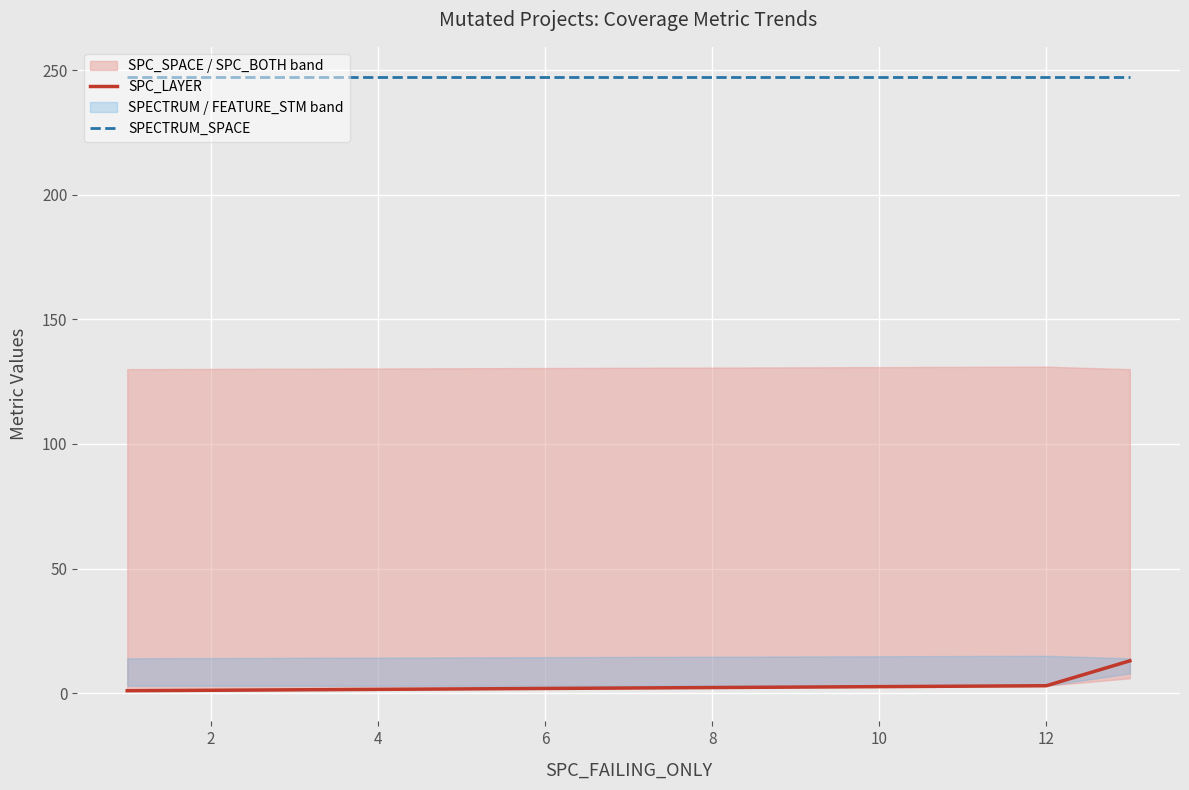

What is the maximum value for SPECTRUM_SPACE?

247